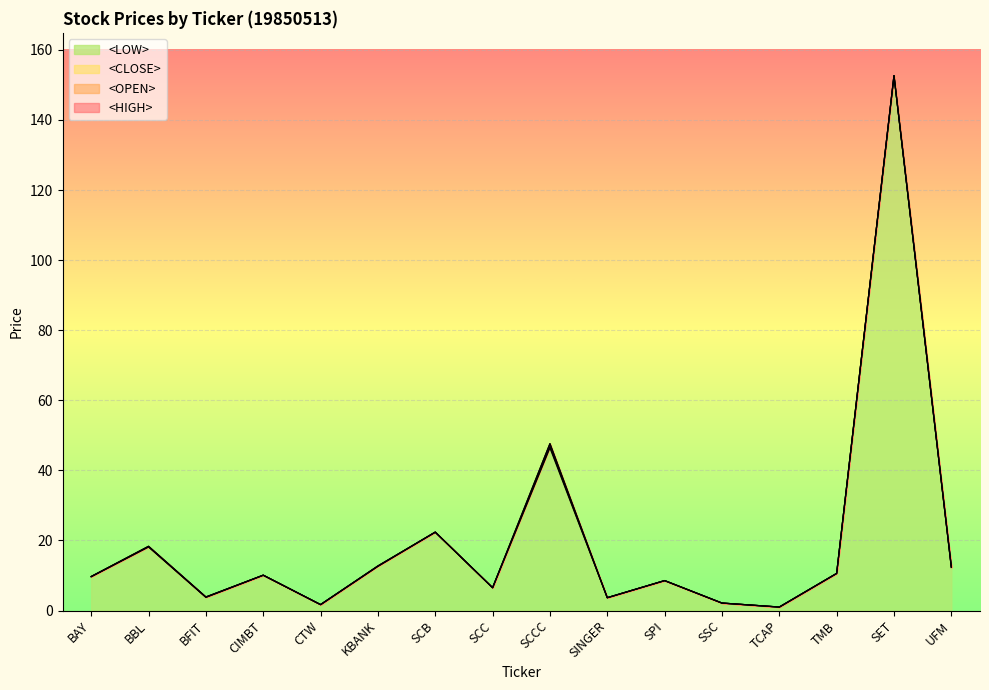

Where is <LOW> nearest to the value 76?

SCCC